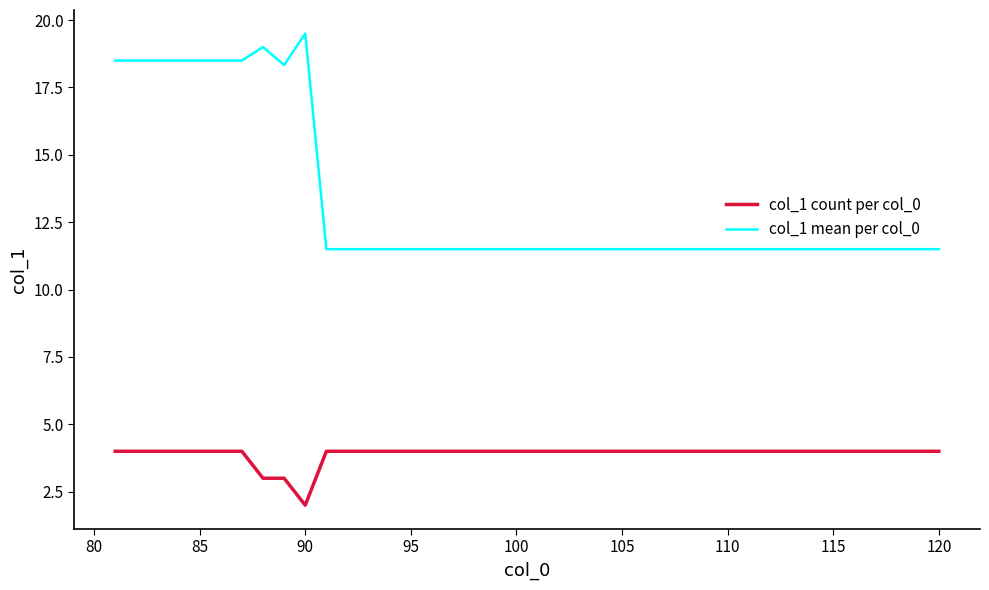

What is the smallest value displayed?

2.0